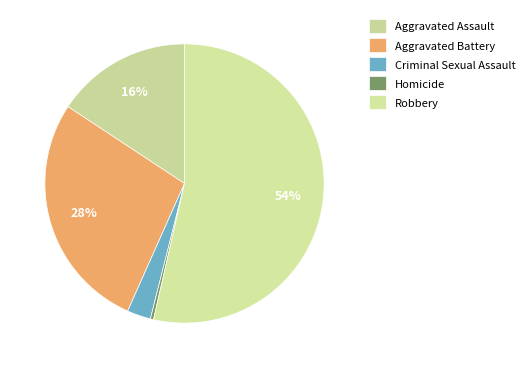

To the nearest percent, what is the difference between the largest and smallest slice percentages?

53%